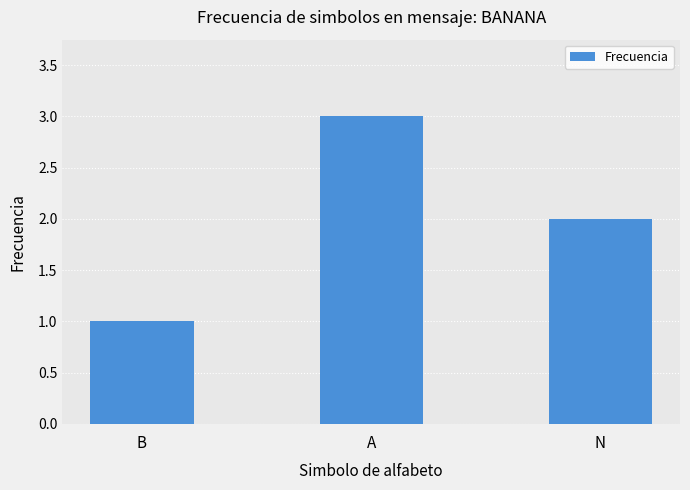

Approximately how many times larger is the value at A compared to N?

1.5